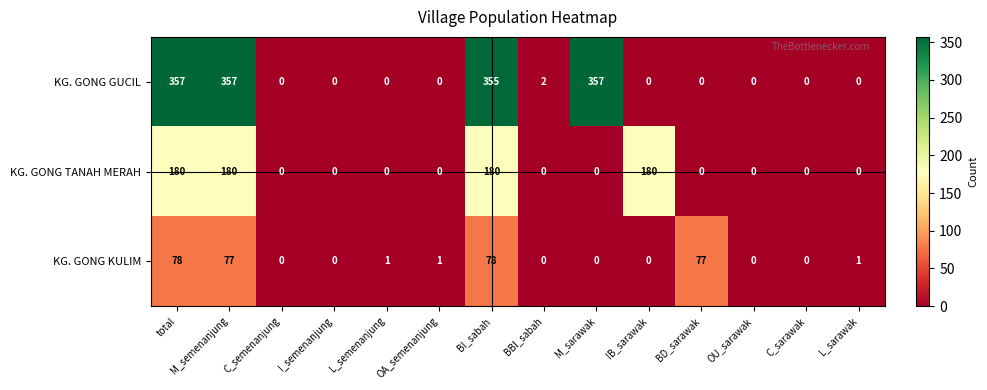

True or false: KG. GONG KULIM has a value of 0 at L_sarawak.

False